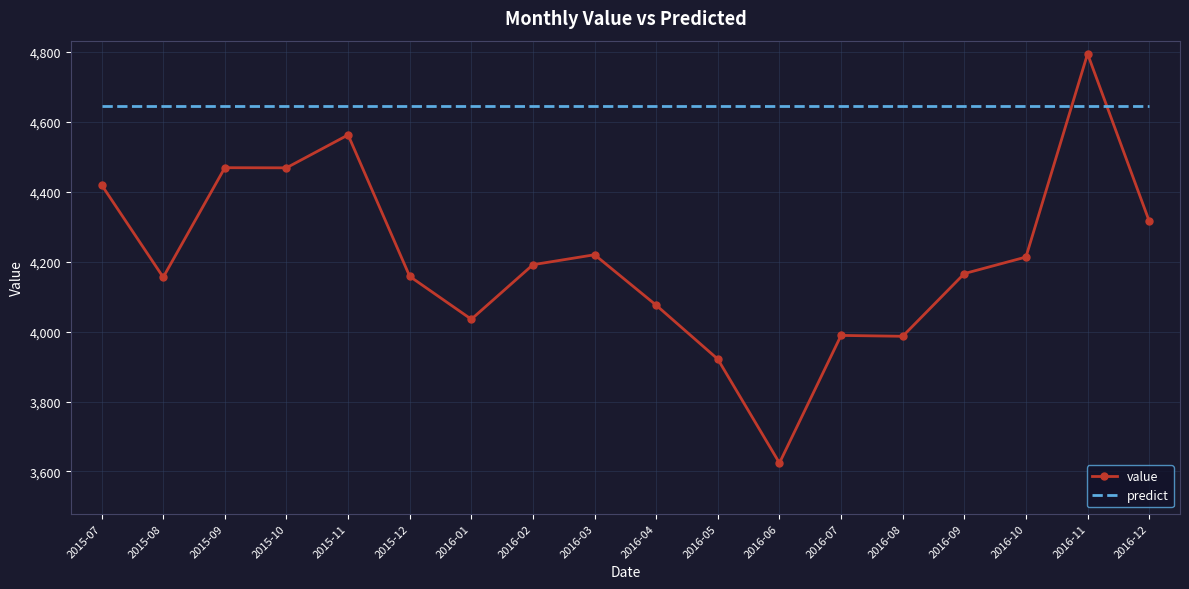

What value does the value series have at 2015-10?

4468.6